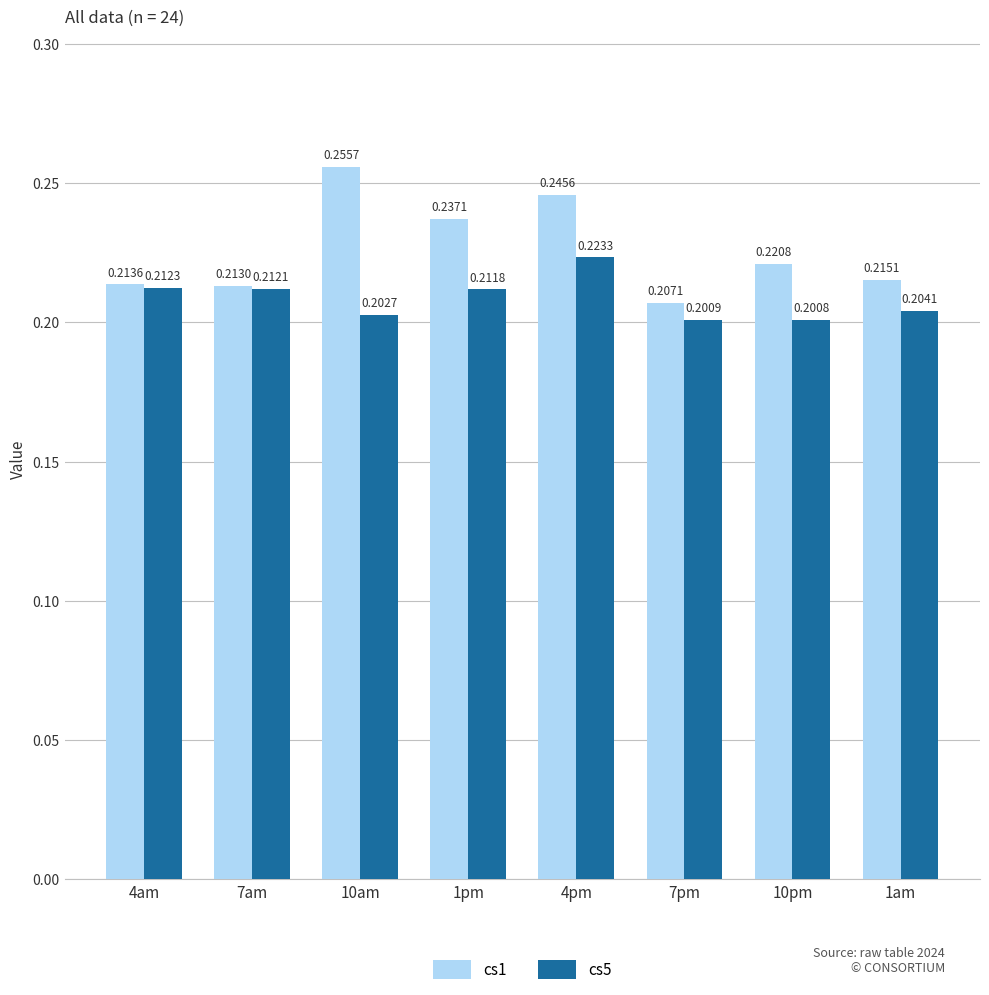

What are all the series names shown in the legend?

cs1, cs5